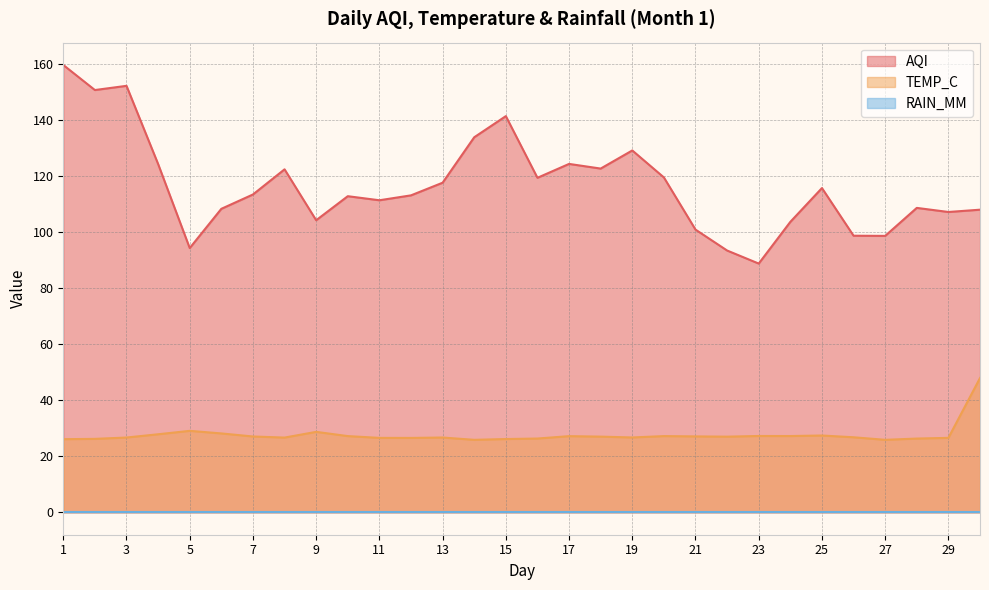

What is the maximum value for TEMP_C?

47.9